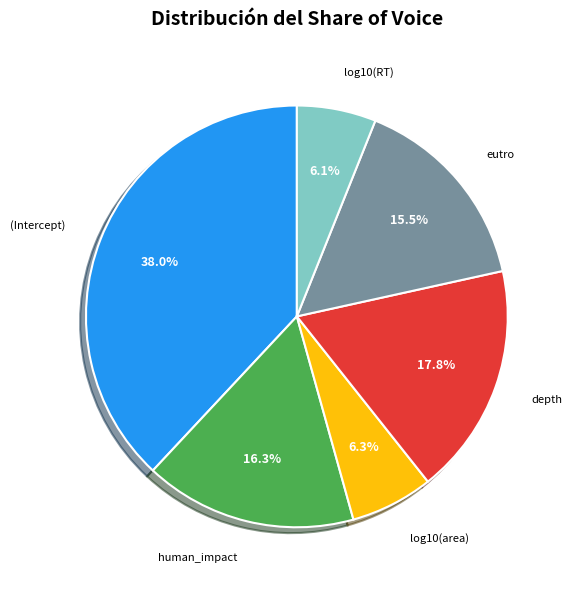

What is the largest slice in the pie chart?

(Intercept)